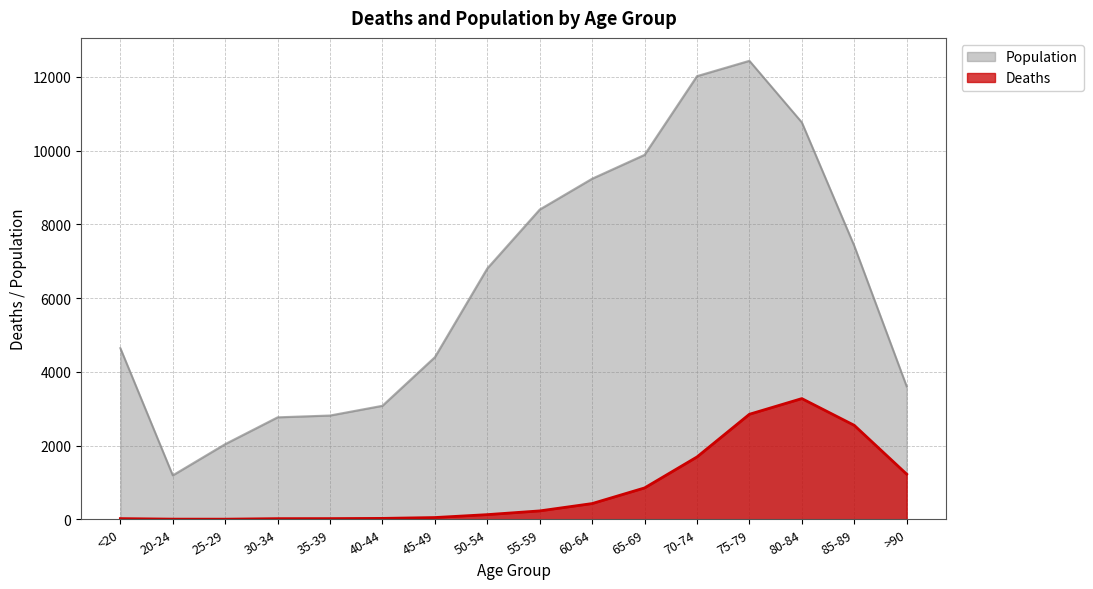

What is the label of the 7th point from the right?

60-64